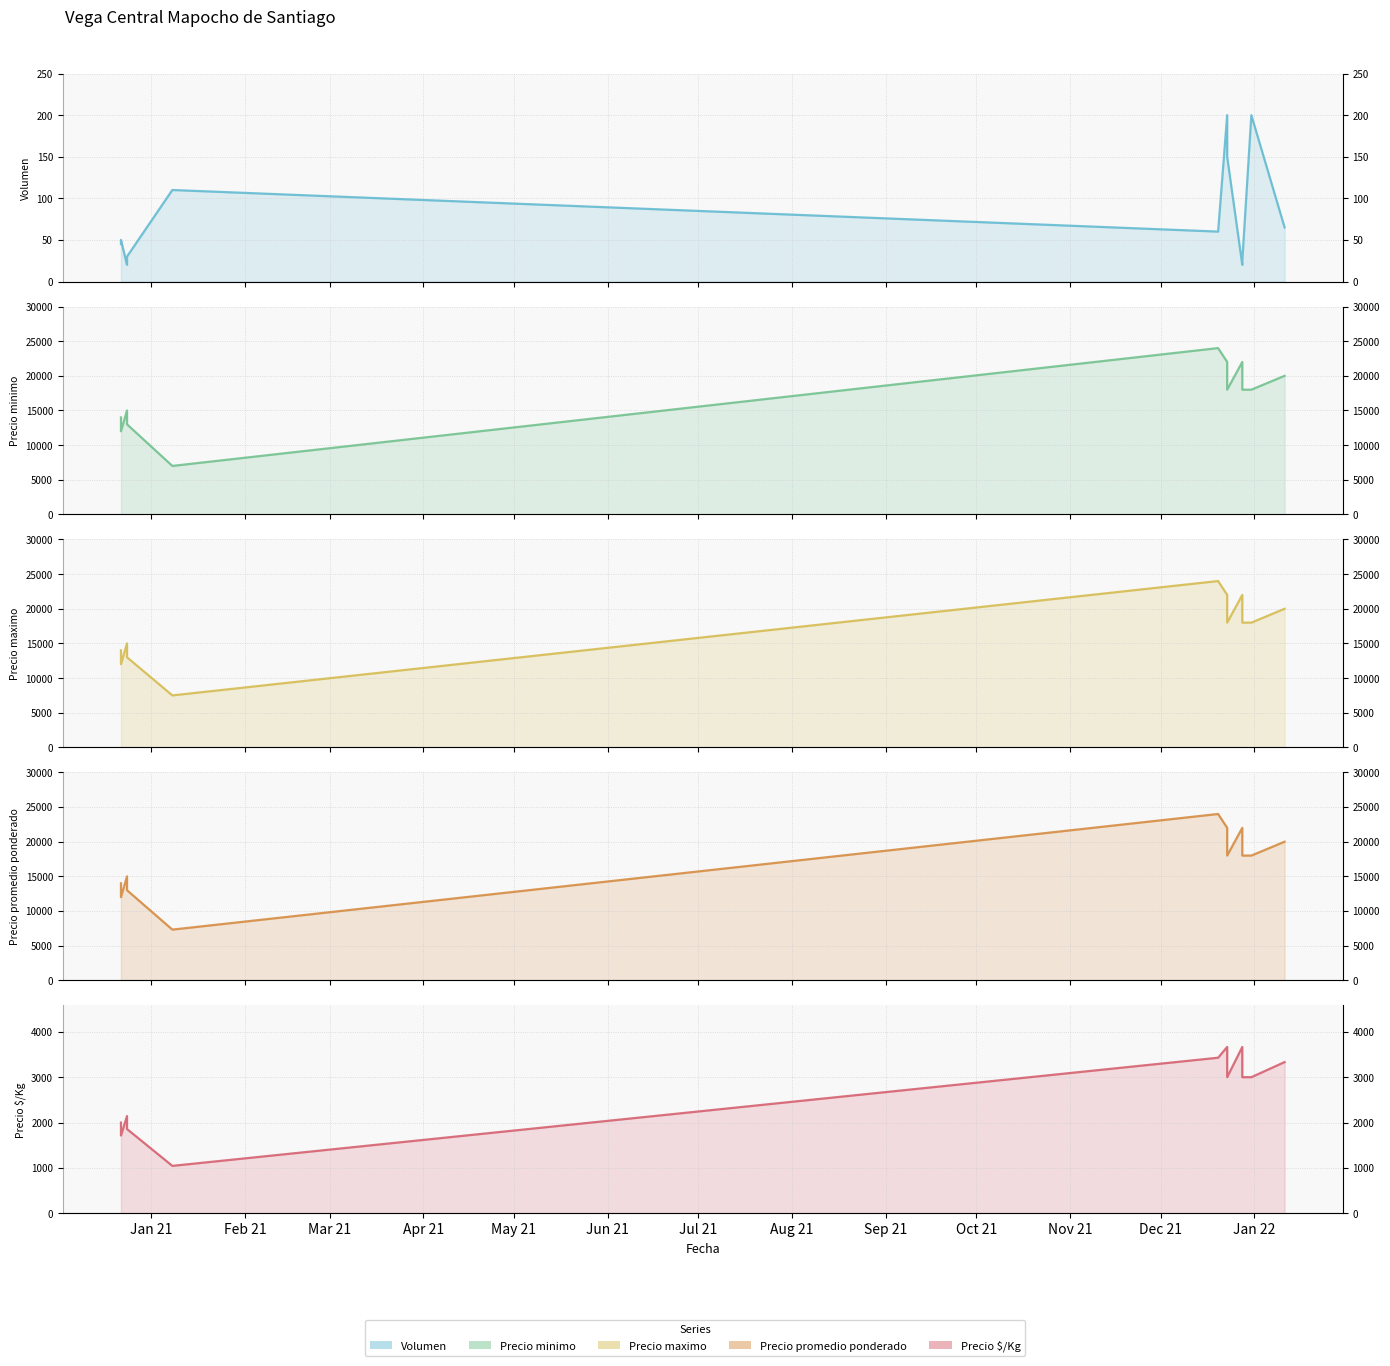

The value of Precio maximo at Apr 21 is 8408. True or false?

False